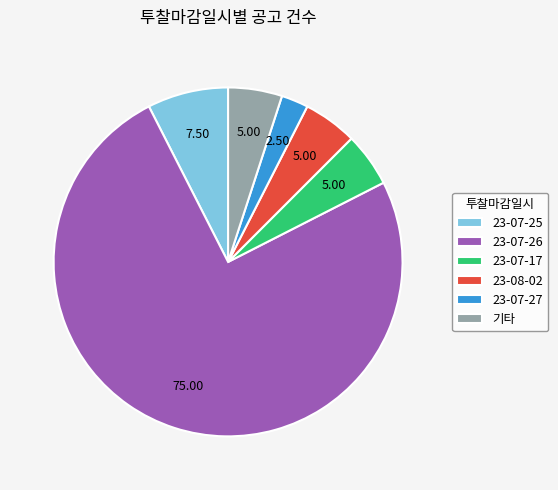

True or false: 23-08-02 accounts for 20% of the total.

False